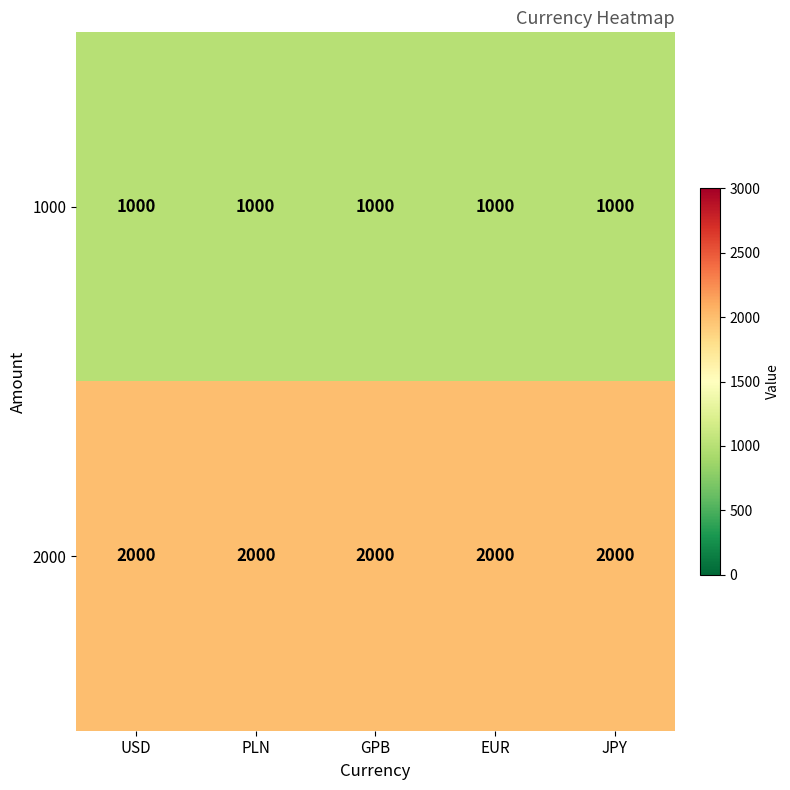

What is the approximate value of 2000 at JPY?

2000